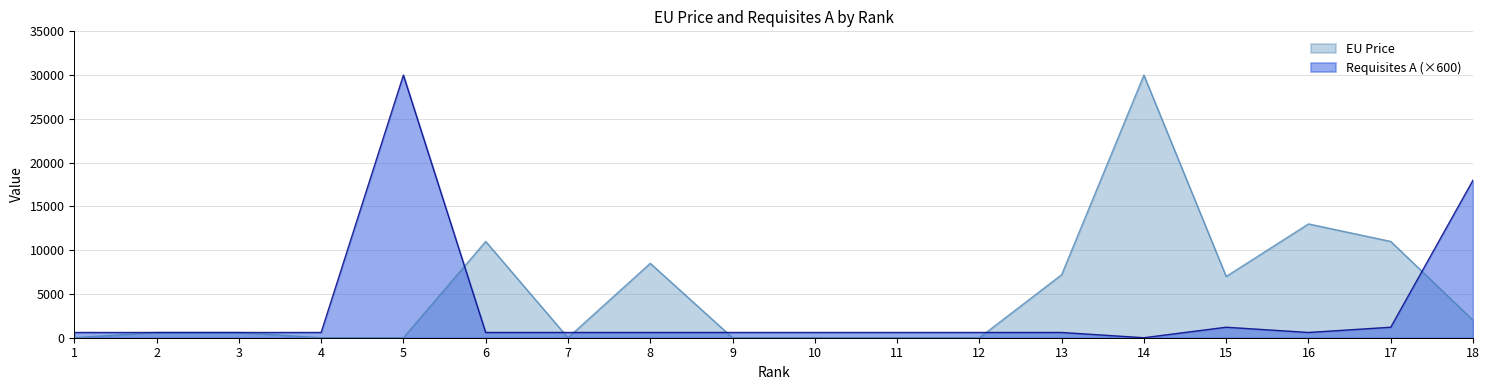

How many lines are shown in the chart?

2